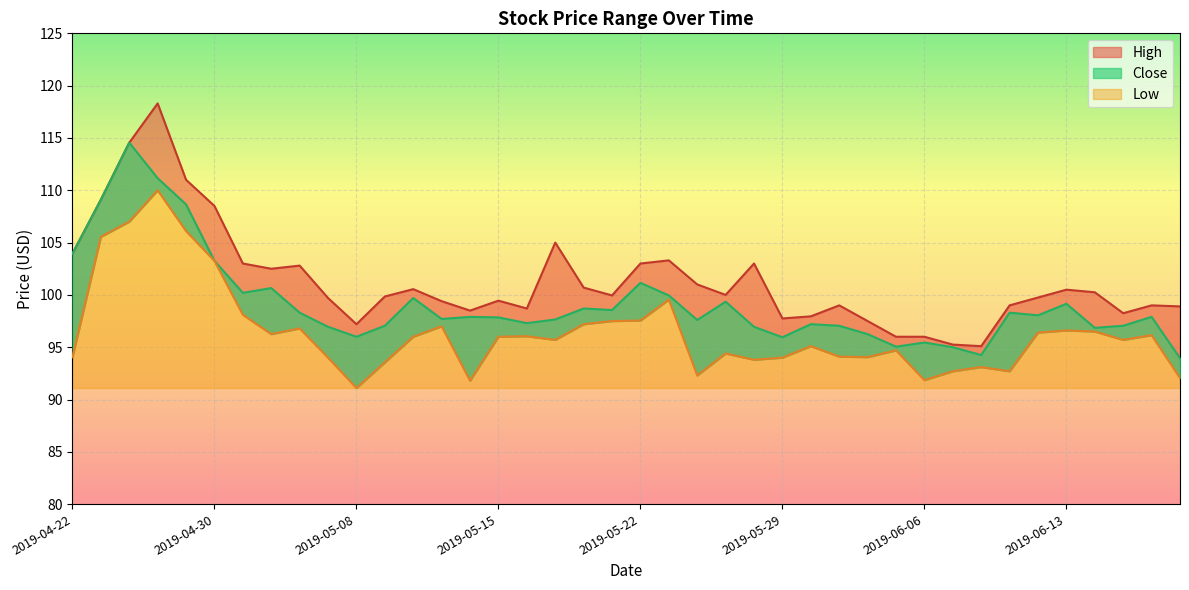

List the series in order of their overall mean, highest first.

High, Close, Low